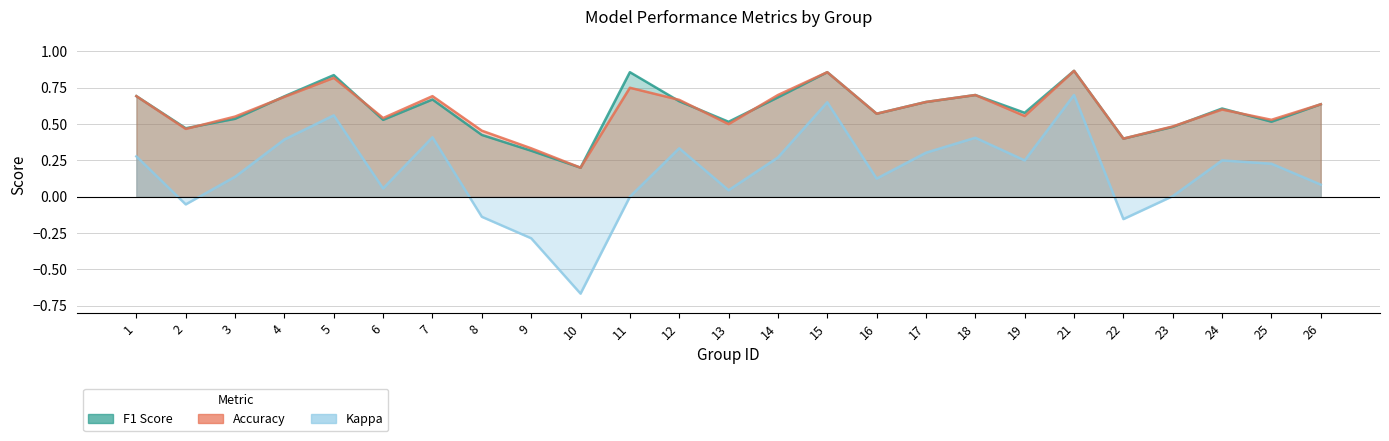

Which category has the lowest value in the kappa series?

10